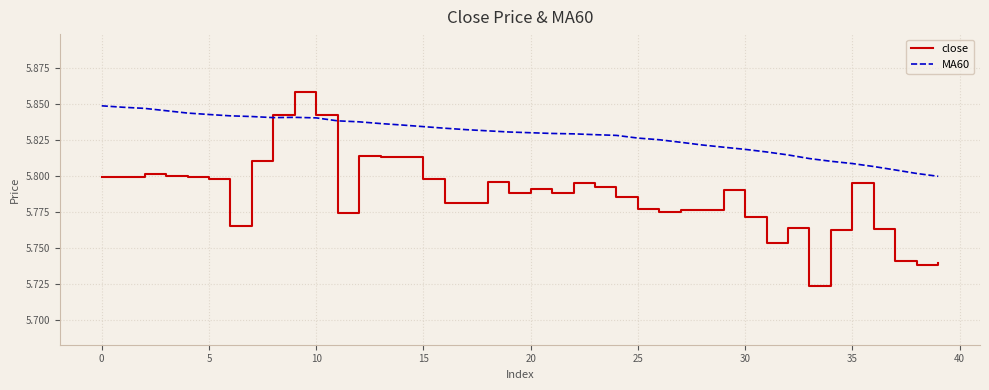

Which series has the largest total across all categories?

MA60